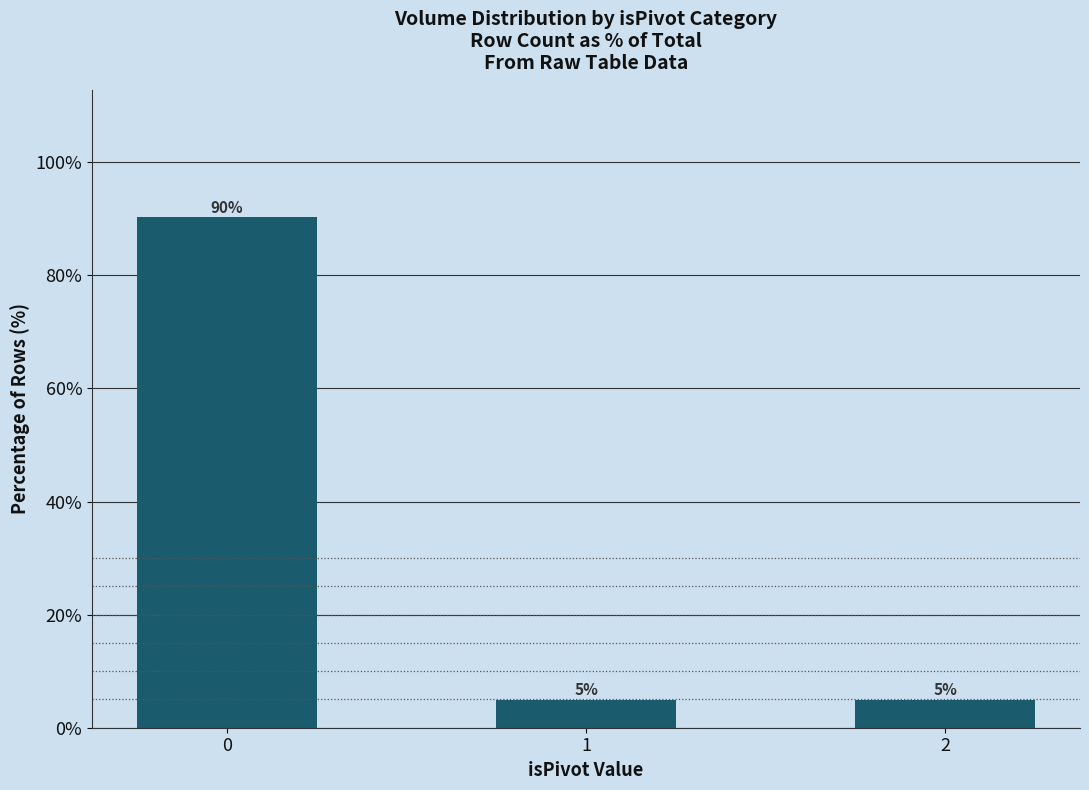

How many bars are there in total?

3